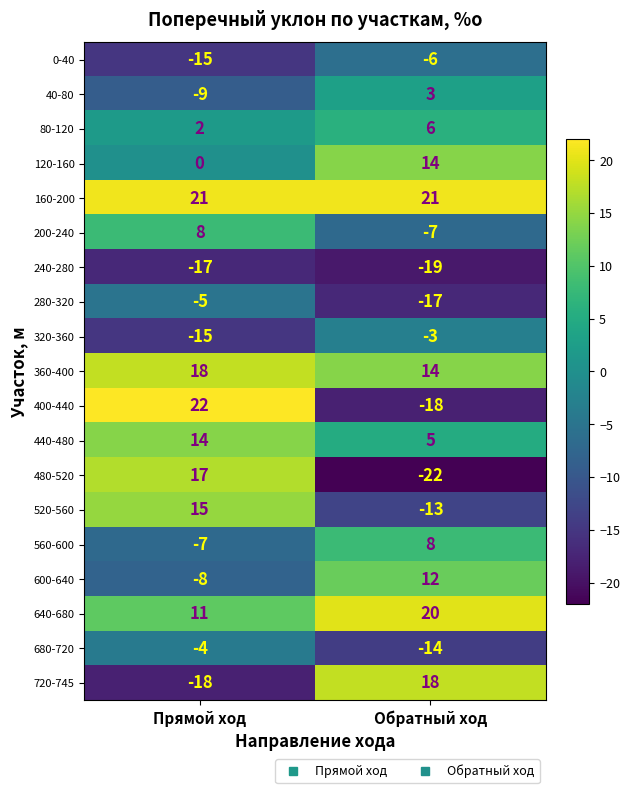

What value does the 280-320 series have at Обратный ход, to the nearest 5?

-15